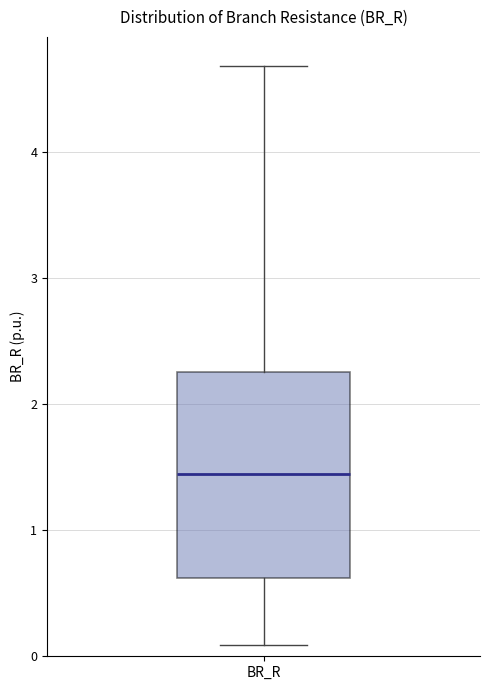

Transcribe this box plot: give where the median line is, the range the box spans, and where the two whiskers end, as read against the y-axis. The values are not printed on the chart, so give them approximately, as read against the axis.

median 1.4, box 0.6 to 2.3, whiskers 0.1 to 4.7